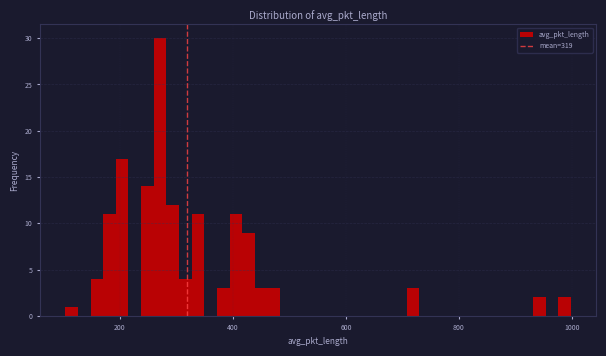

Around what value on the x-axis is the tallest bar? Give the approximate position of its centre, as read against the axis.

280